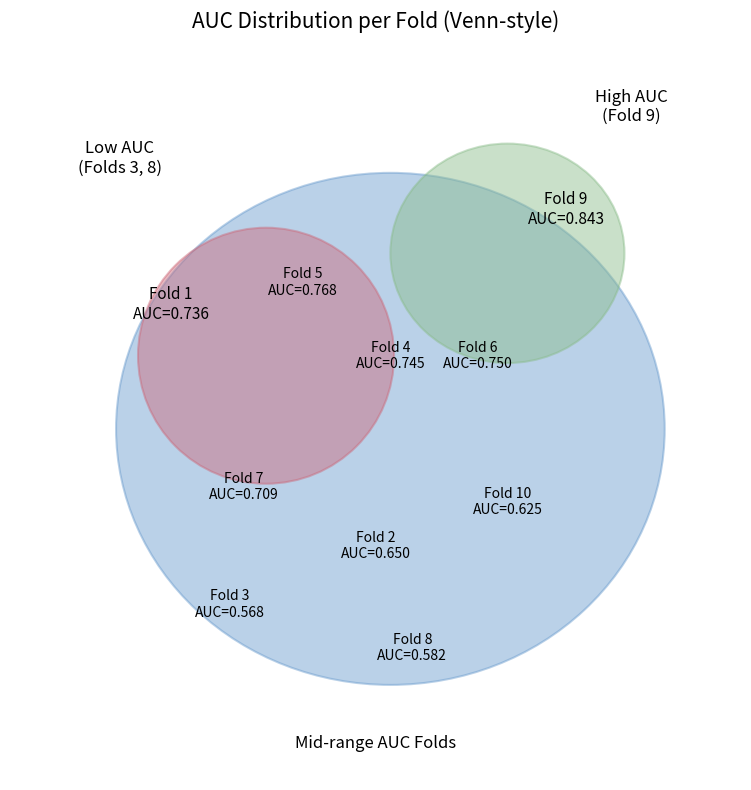

What percentage is the 6 slice, to the nearest percent?

11%